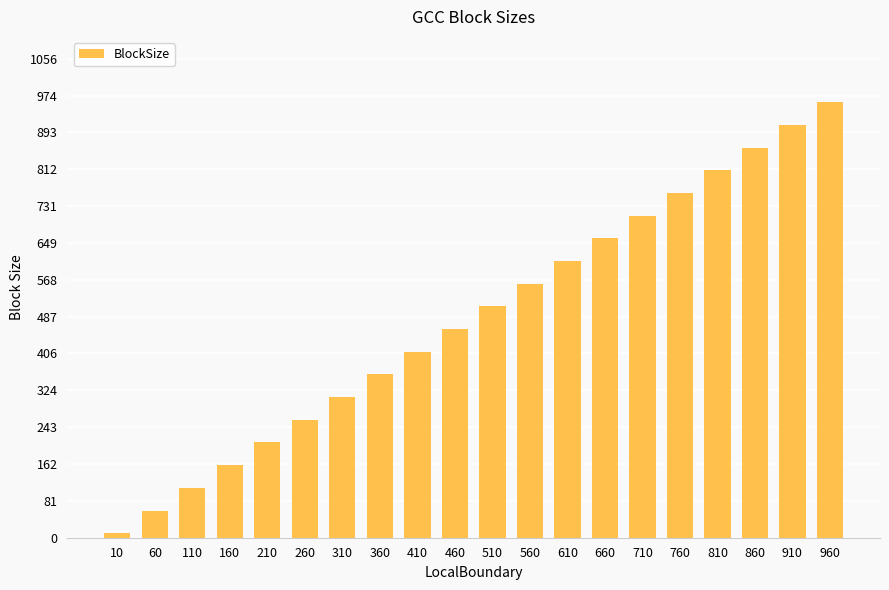

Reading right to left, extract all data points from this chart.

960=960	910=910	860=860	810=810	760=760	710=710	660=660	610=610	560=560	510=510	460=460	410=410	360=360	310=310	260=260	210=210	160=160	110=110	60=60	10=10